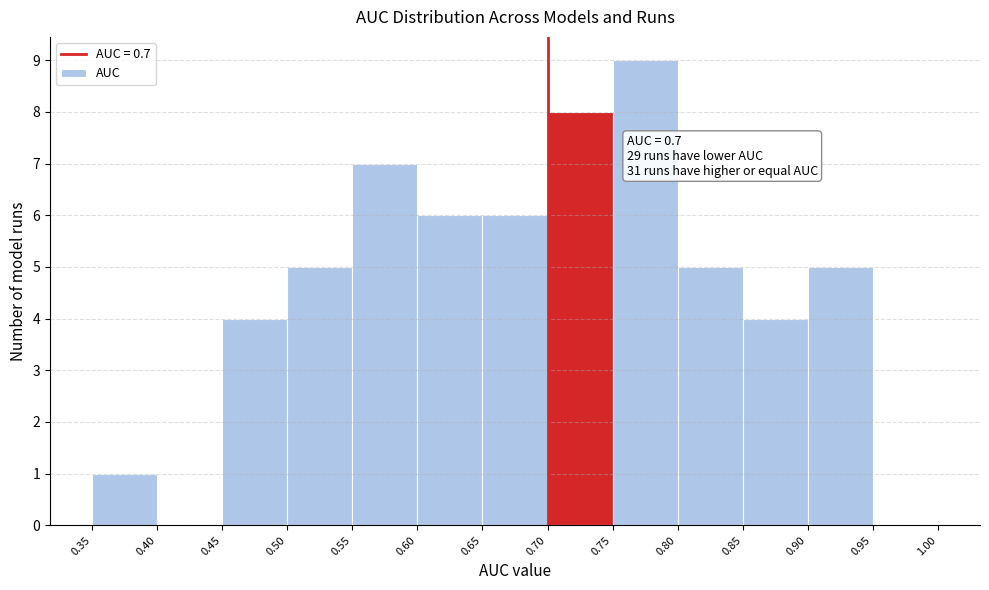

Over which range of the x-axis is the bar tallest?

0.75 to 0.80